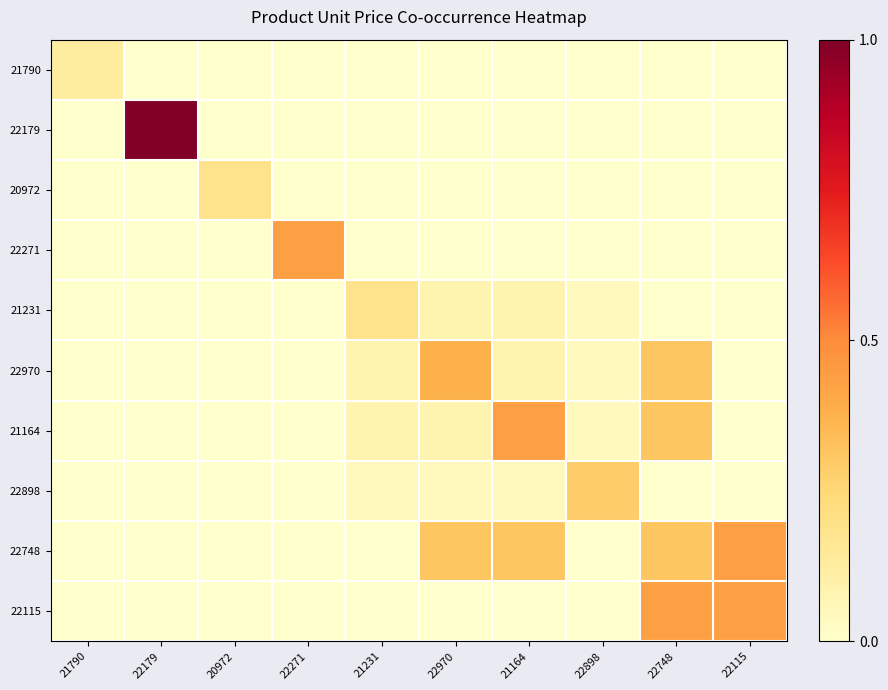

Which series has the widest spread of values?

22179